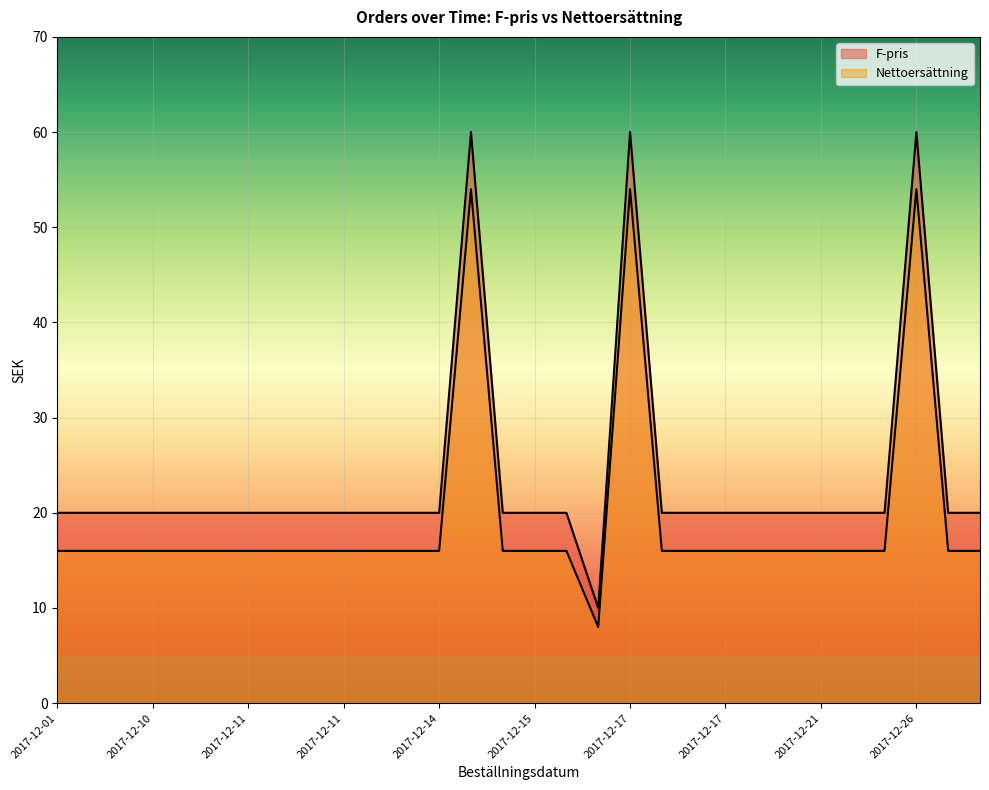

How many data points in Nettoersättning are above 16?

3